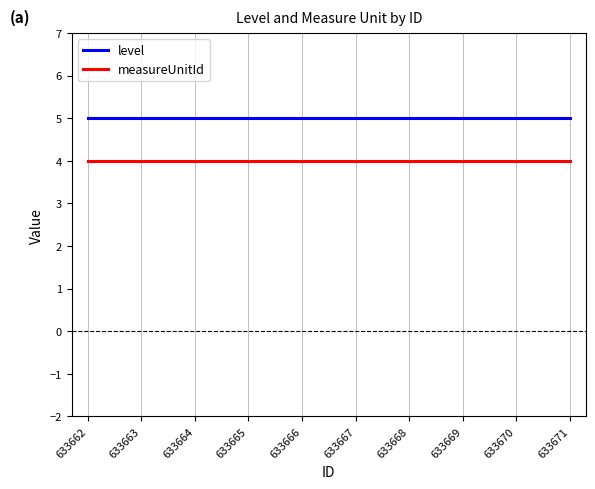

The measureUnitId series shows 4 at 633669. True or false?

True